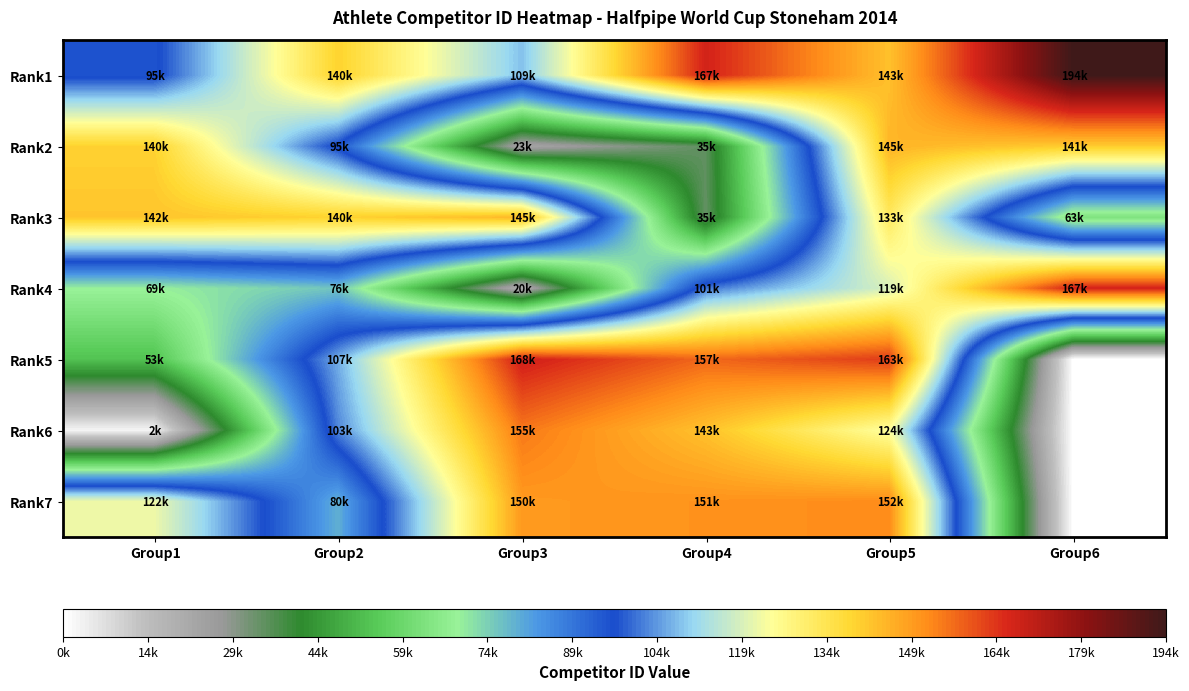

Reading left to right, transcribe all the data shown in this chart.

Rank1: Group1=95970	Group2=140075	Group3=109035	Group4=167926	Group5=143338	Group6=194859
Rank2: Group1=140083	Group2=95979	Group3=23389	Group4=35529	Group5=145536	Group6=141100
Rank3: Group1=142558	Group2=140045	Group3=145149	Group4=35282	Group5=133104	Group6=63952
Rank4: Group1=69906	Group2=76798	Group3=20536	Group4=101554	Group5=119768	Group6=167992
Rank5: Group1=53862	Group2=107131	Group3=168706	Group4=157857	Group5=163794	Group6=0
Rank6: Group1=2565	Group2=103181	Group3=155665	Group4=143106	Group5=124430	Group6=0
Rank7: Group1=122988	Group2=80053	Group3=150401	Group4=151582	Group5=152757	Group6=0